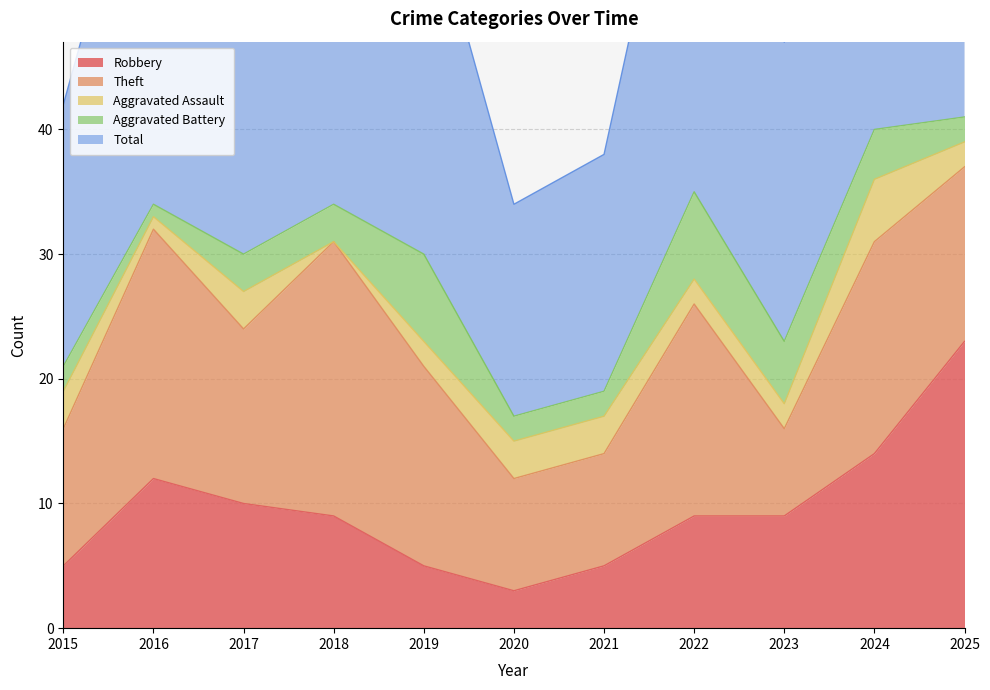

What are all the series names shown in the legend?

Robbery, Theft, Aggravated Assault, Aggravated Battery, Total